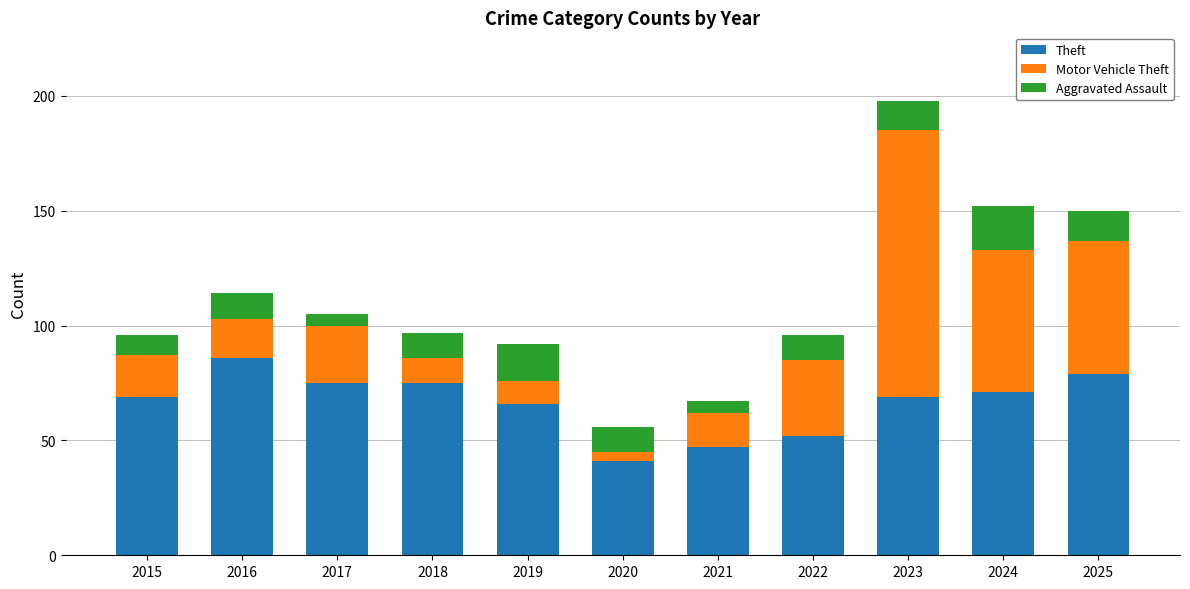

How many distinct data groups are displayed?

3